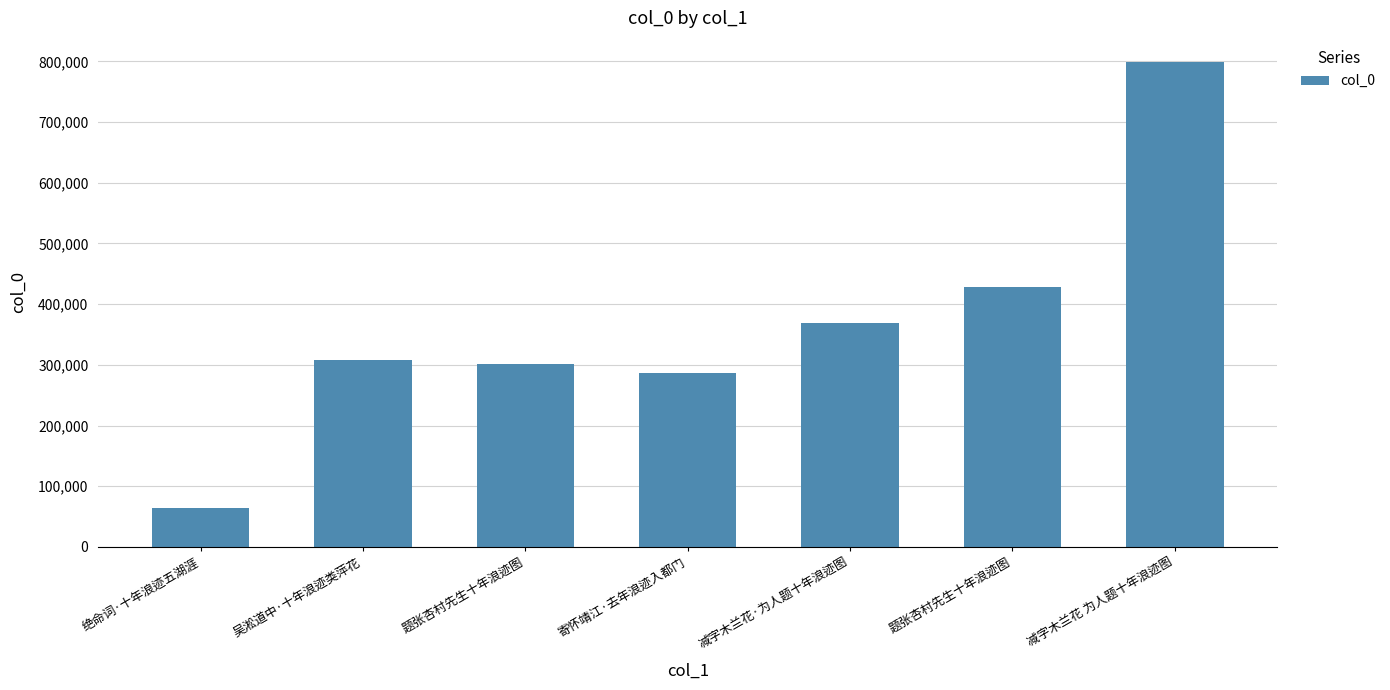

The chart shows a value of 428493 at 题张杏村先生十年浪迹图. True or false?

True